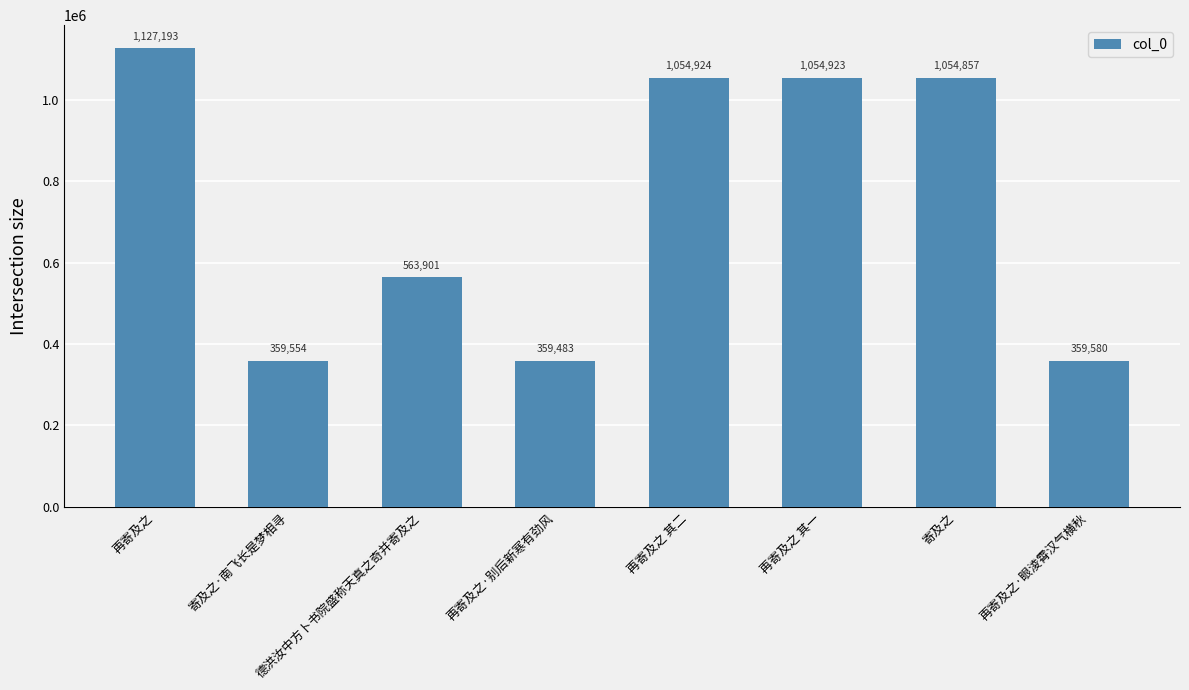

Rank the categories by value from highest to lowest.

再寄及之, 再寄及之 其二, 再寄及之 其一, 寄及之, 德洪汝中方卜书院盛称天真之奇并寄及之, 再寄及之·眼淩霄汉气横秋, 寄及之·南飞长是梦相寻, 再寄及之·别后新寒有劲风